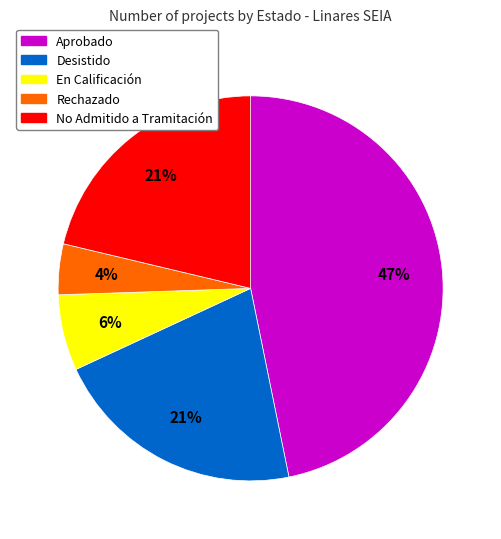

Is there a majority slice in this chart?

No